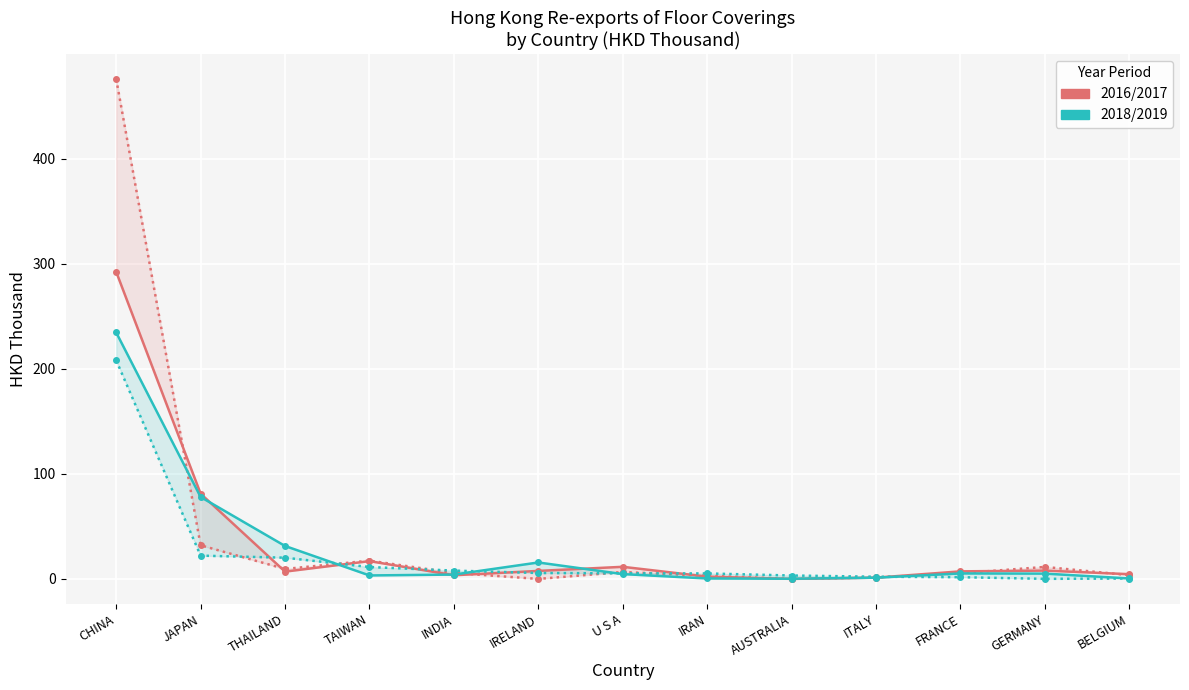

What is the approximate value of 201612 at THAILAND?

9.4